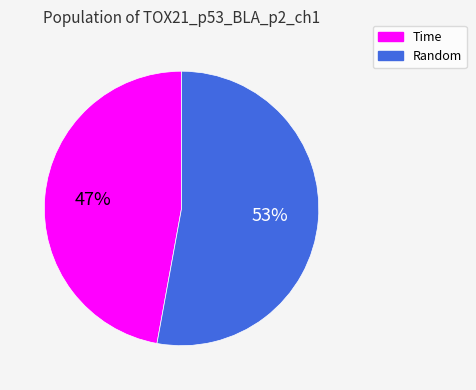

Is there a majority slice in this chart?

Yes